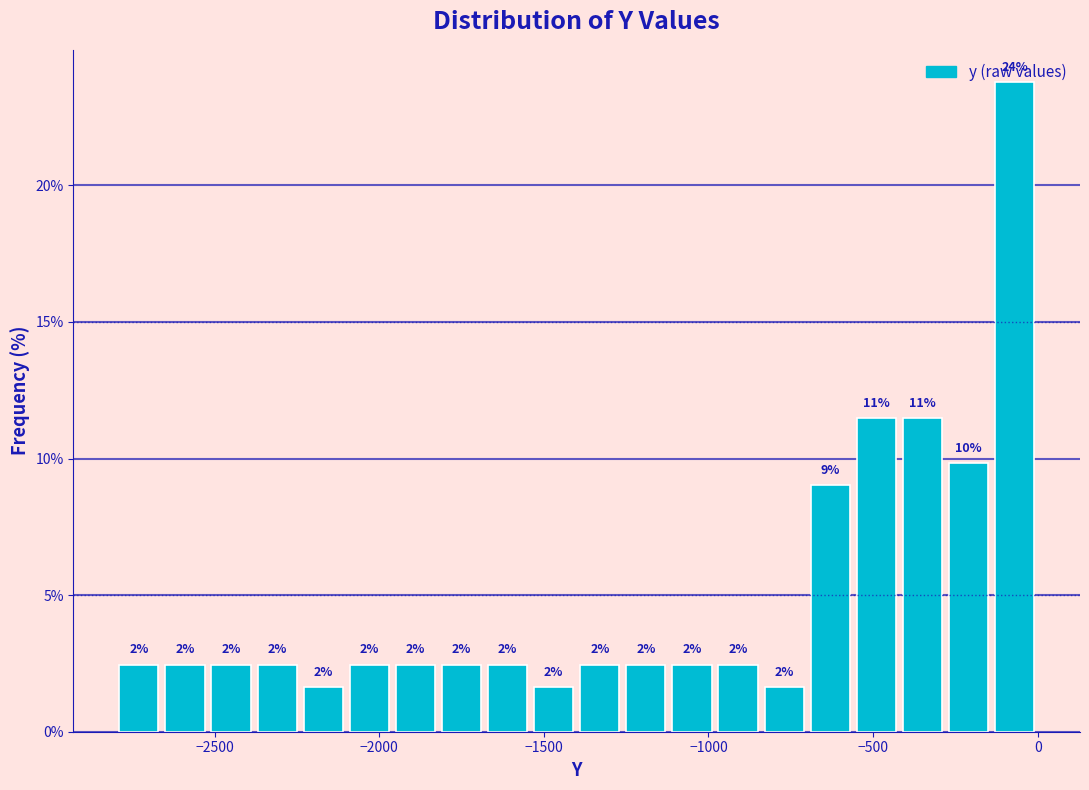

Around what value on the x-axis is the tallest bar? Give the approximate position of its centre, as read against the axis.

-50